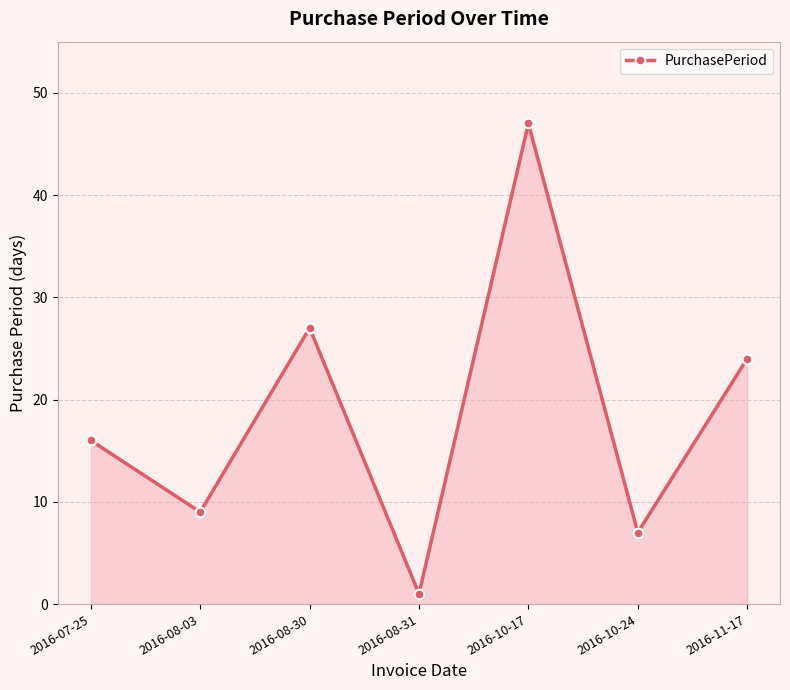

Between 2016-11-17 and 2016-07-25, which is larger?

2016-11-17